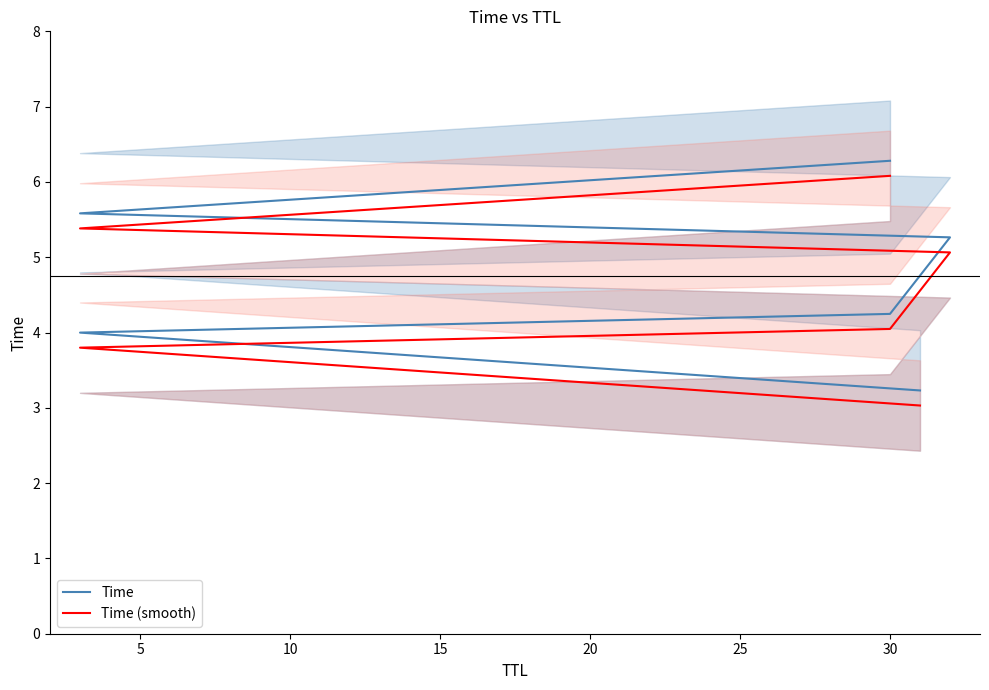

True or false: Time and Time (smooth) cross at least once.

False